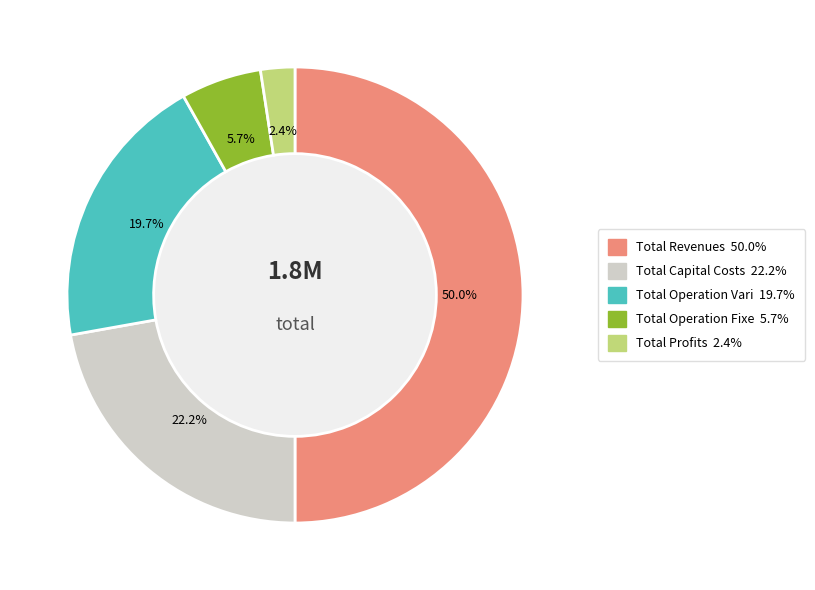

Rank the categories by value from highest to lowest.

Total Revenues, Total Capital Costs, Total Operation Variable Costs, Total Operation Fixed Costs, Total Profits